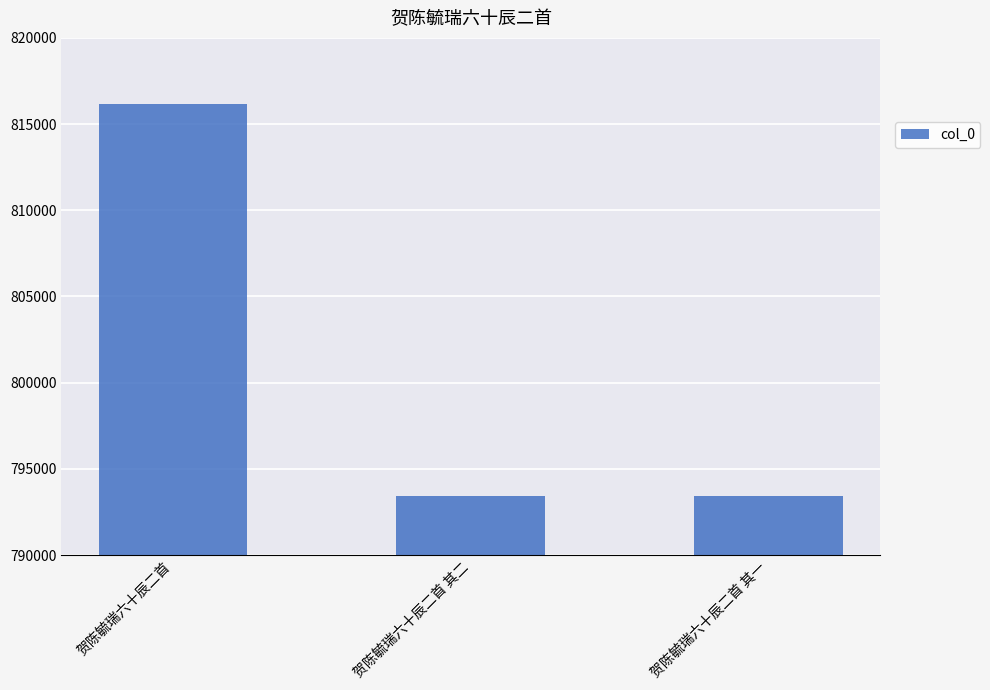

Is it true that the value at 贺陈毓瑞六十辰二首 is 276343?

False